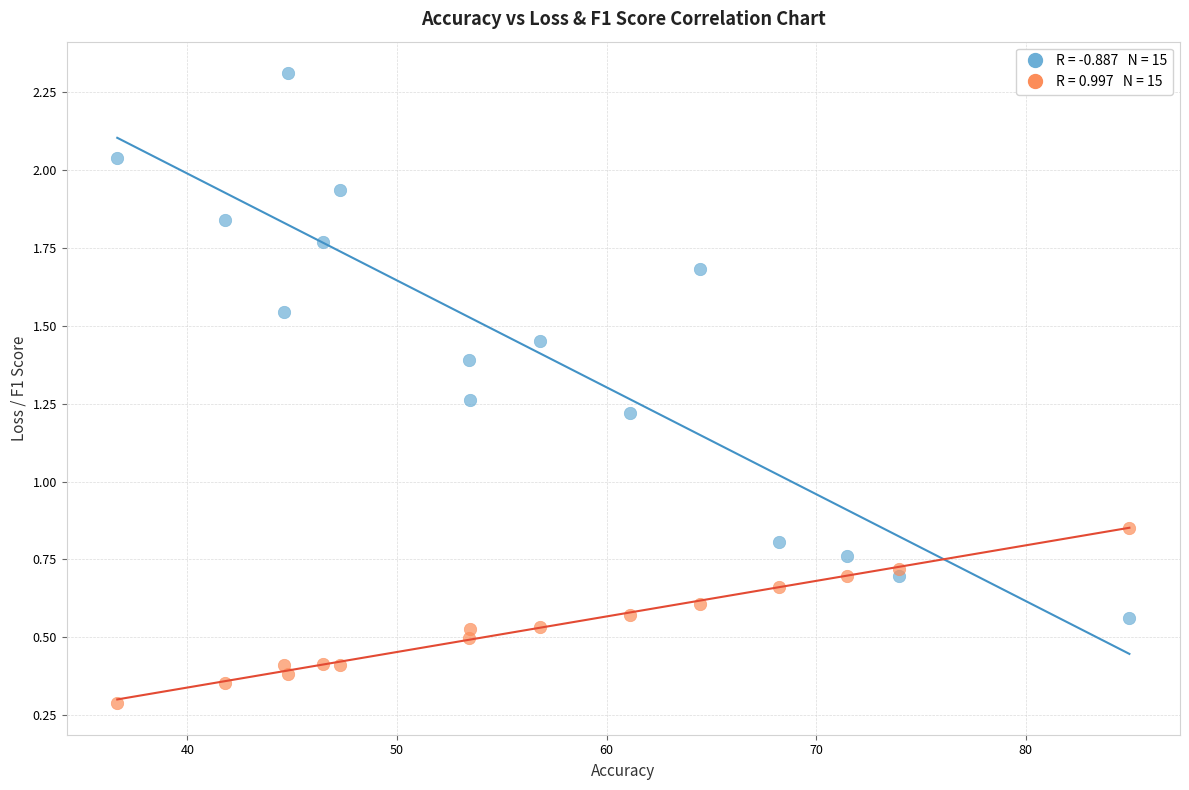

How many data points are displayed?

30